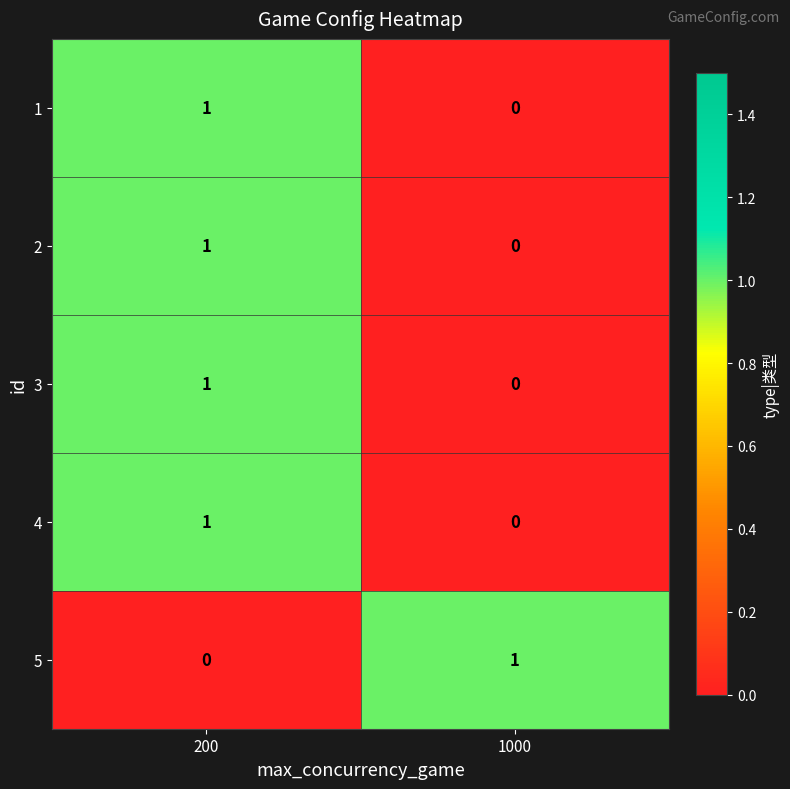

At which label does 2 reach its minimum?

1000